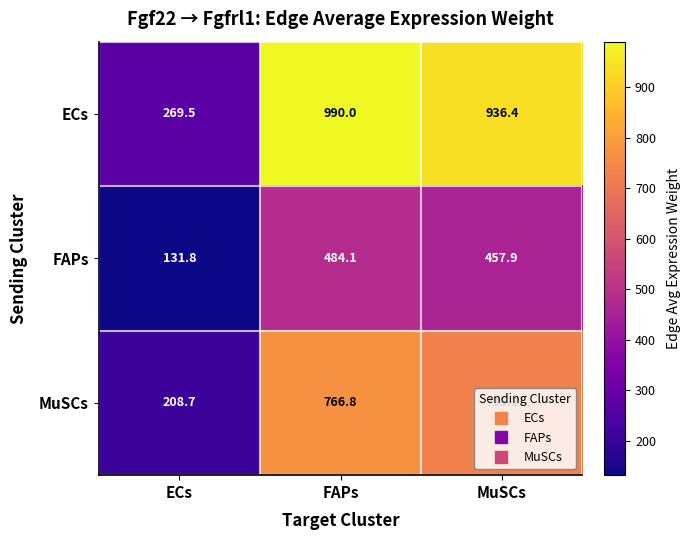

What is the difference between the highest and lowest values at MuSCs?

478.5